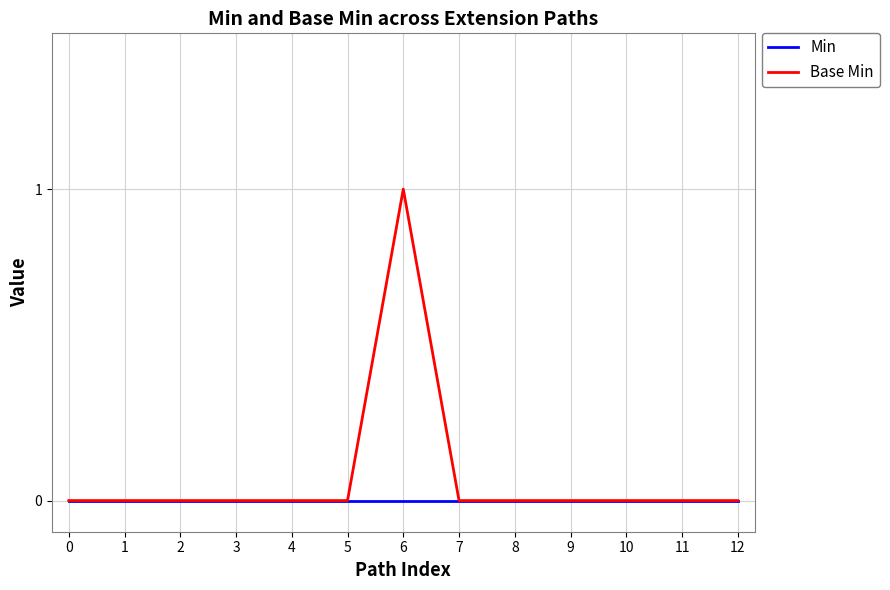

Reading left to right, transcribe all the data shown in this chart.

Min: 0=0	1=0	2=0	3=0	4=0	5=0	6=0	7=0	8=0	9=0	10=0	11=0	12=0
Base Min: 0=0	1=0	2=0	3=0	4=0	5=0	6=1	7=0	8=0	9=0	10=0	11=0	12=0